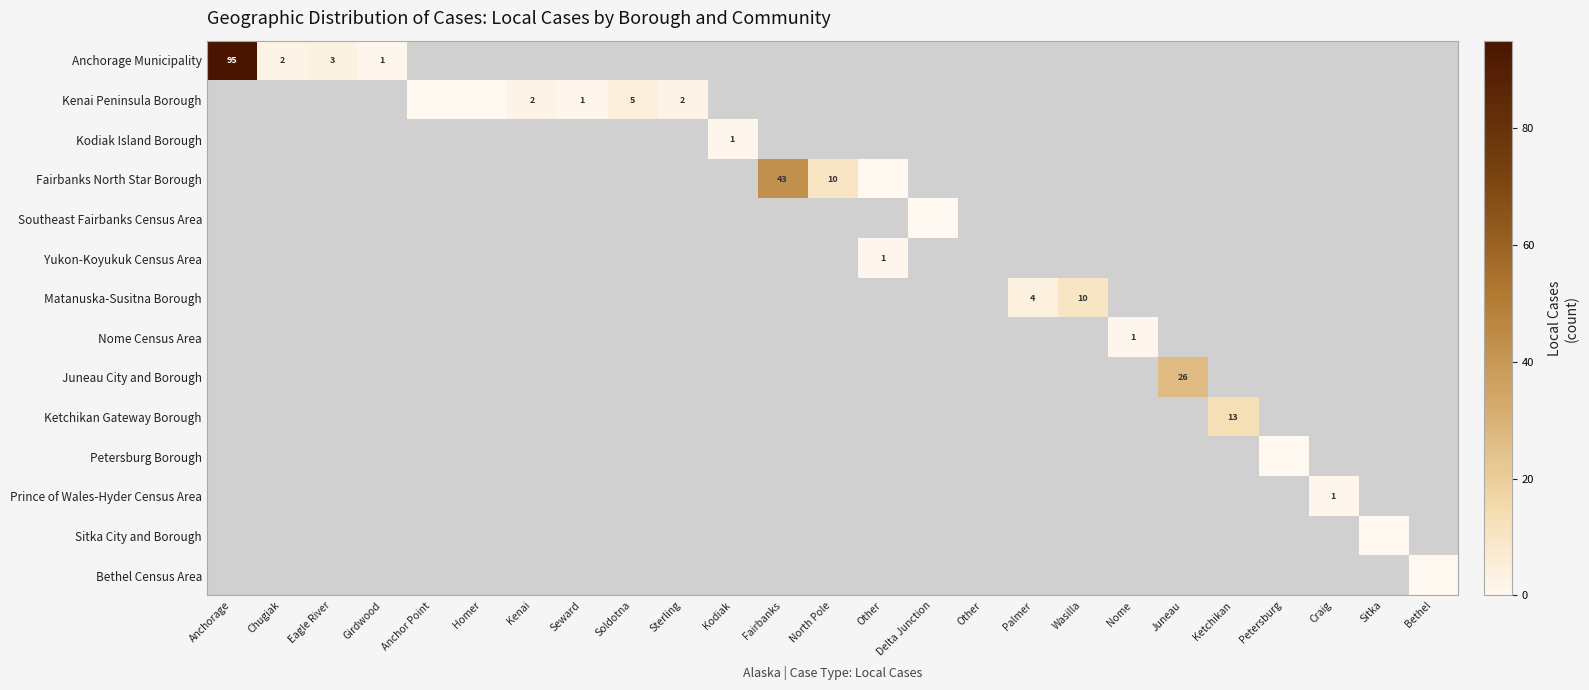

Count the number of data series in this chart.

14